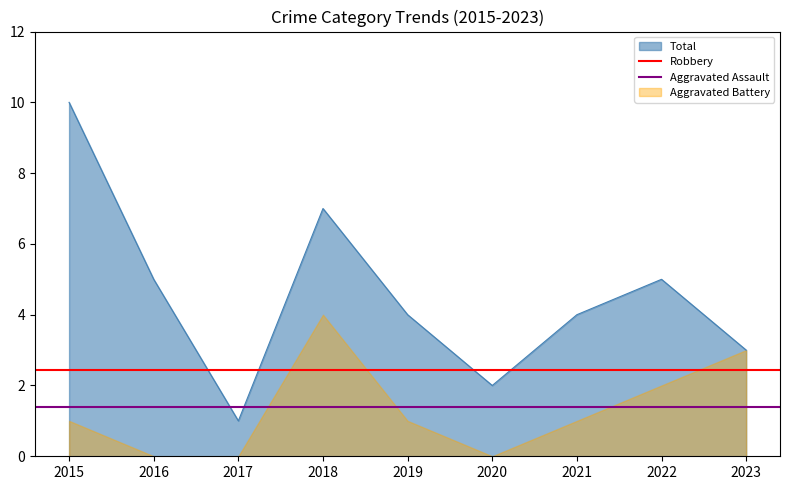

The value of Total at 2020 is 2. True or false?

True